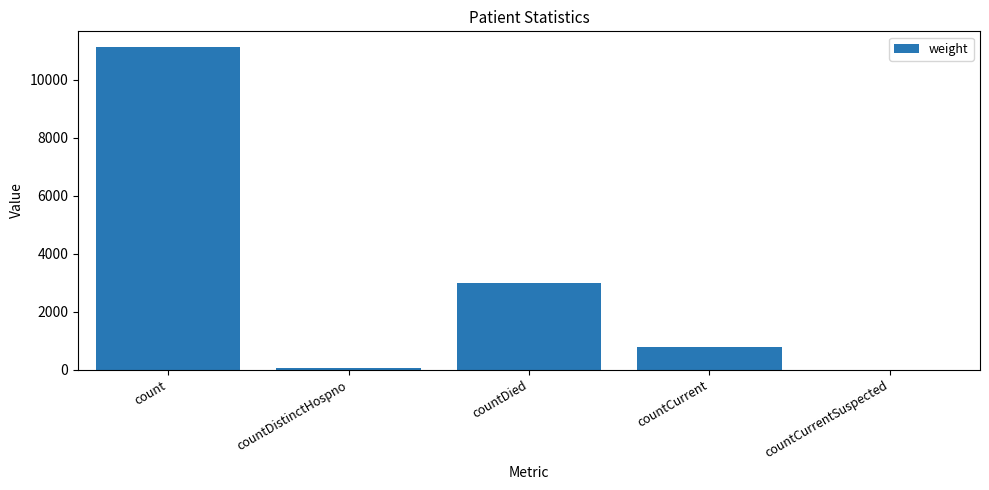

What is the change in value from countCurrent to countCurrentSuspected?

-785